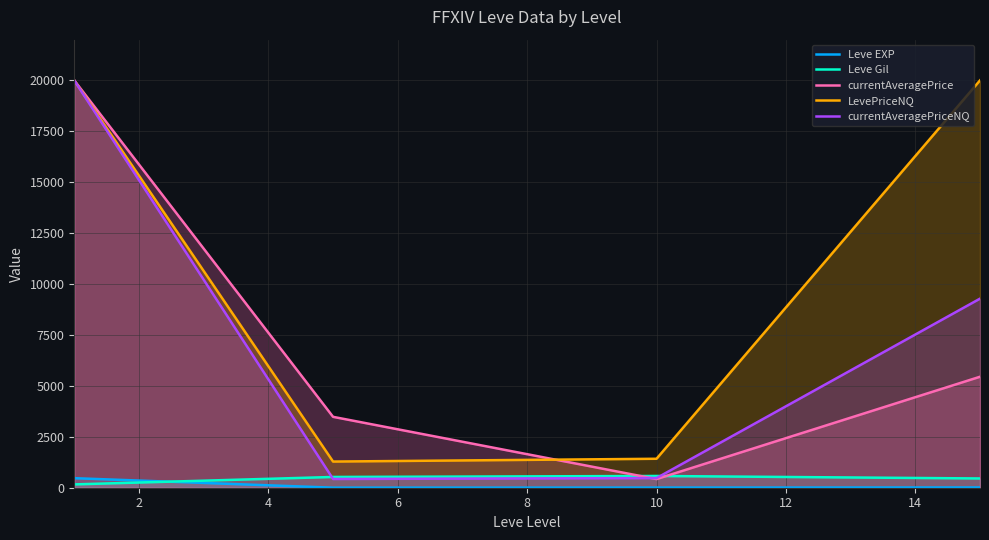

What is the maximum value for Leve EXP?

468.5